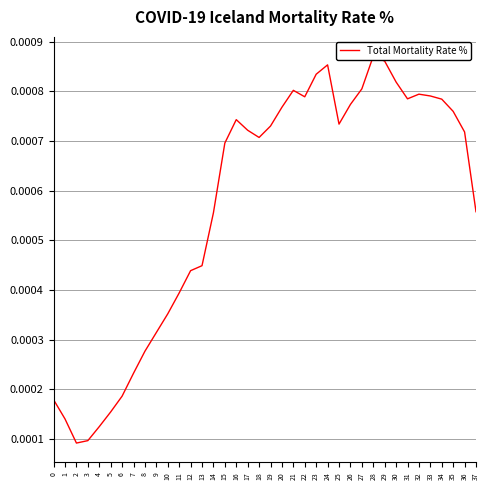

How many interior local valleys (lower than both neighbors) does the data have?

5